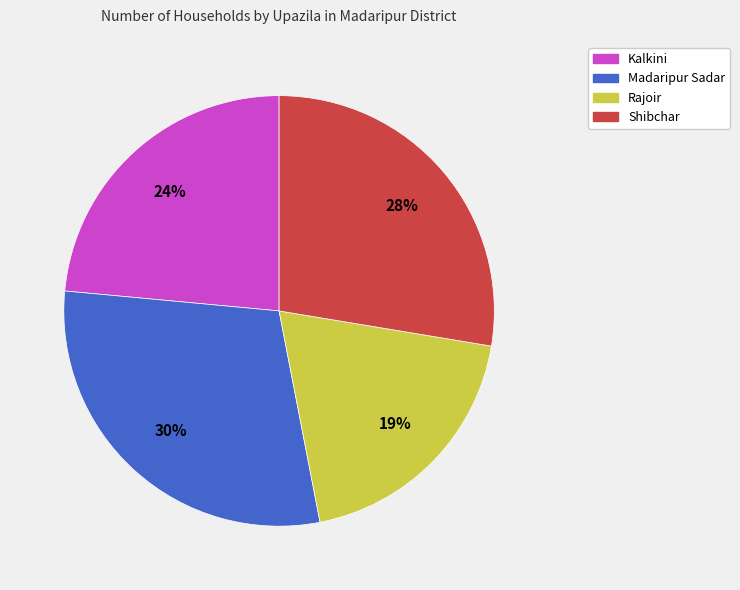

Which has a higher value, Kalkini or Shibchar?

Shibchar